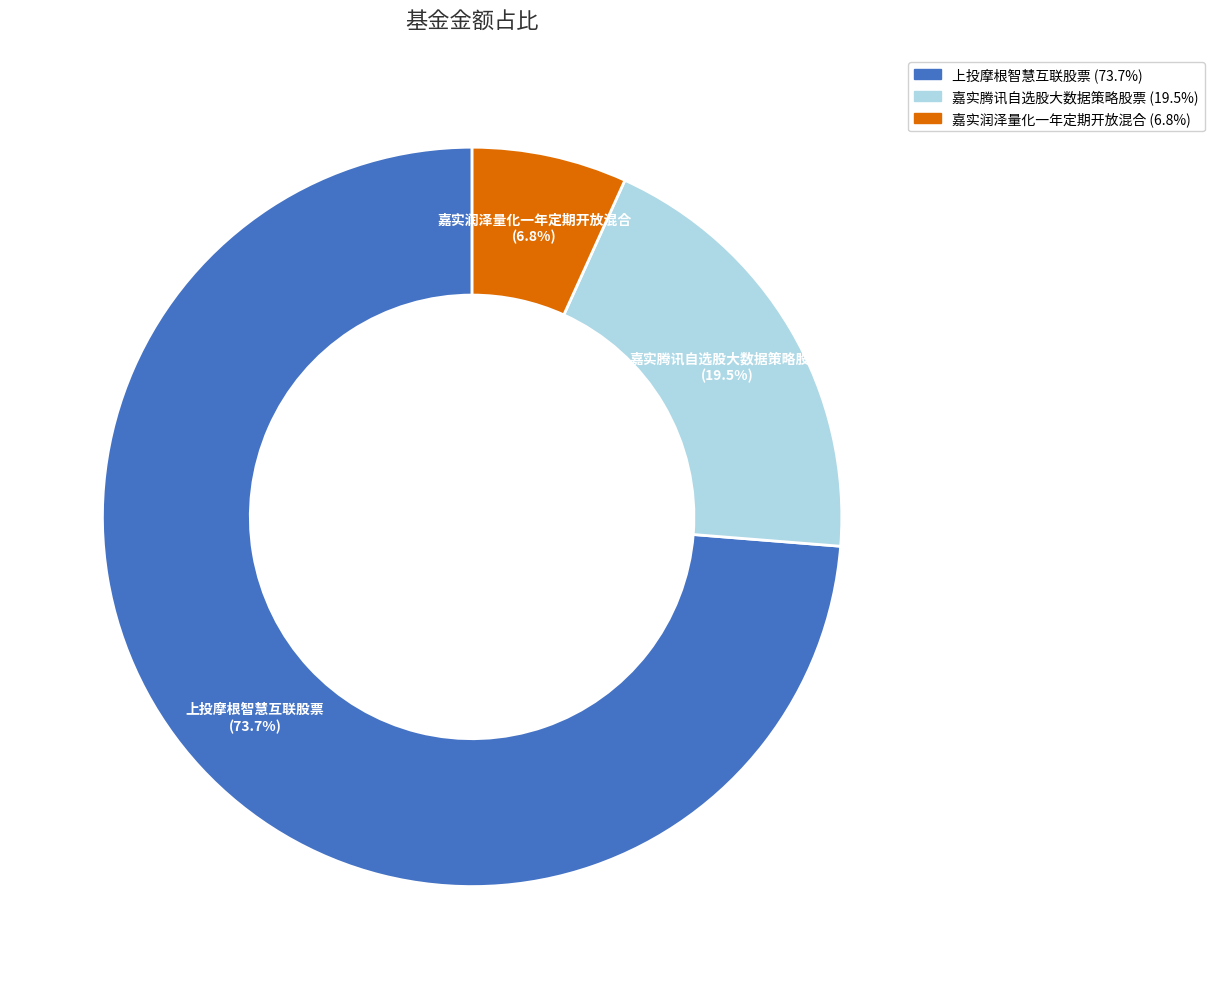

Which slice is the largest?

上投摩根智慧互联股票